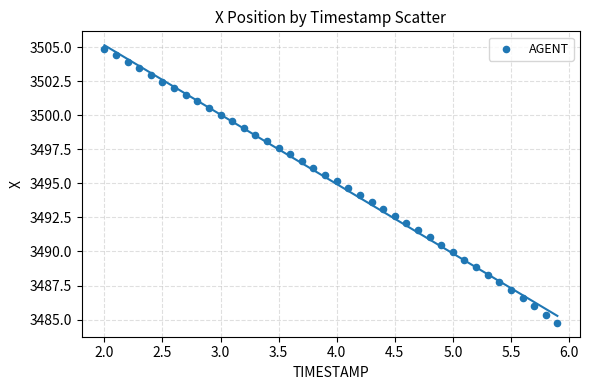

What is the range of X values (max minus min)?

3.9